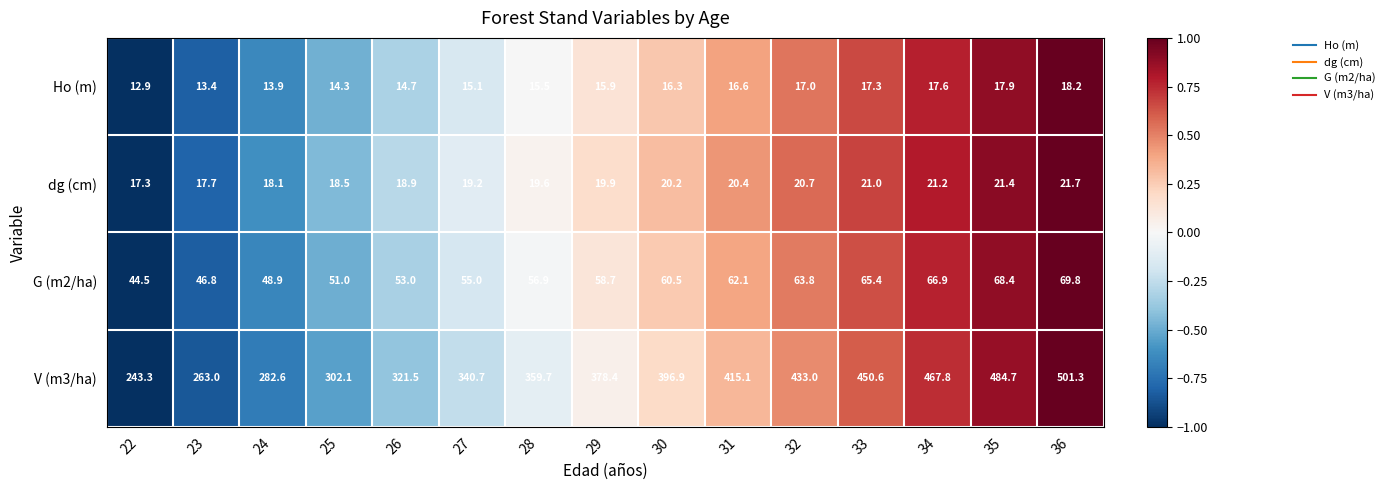

Which series changed the most between 26 and 33?

V (m3/ha)